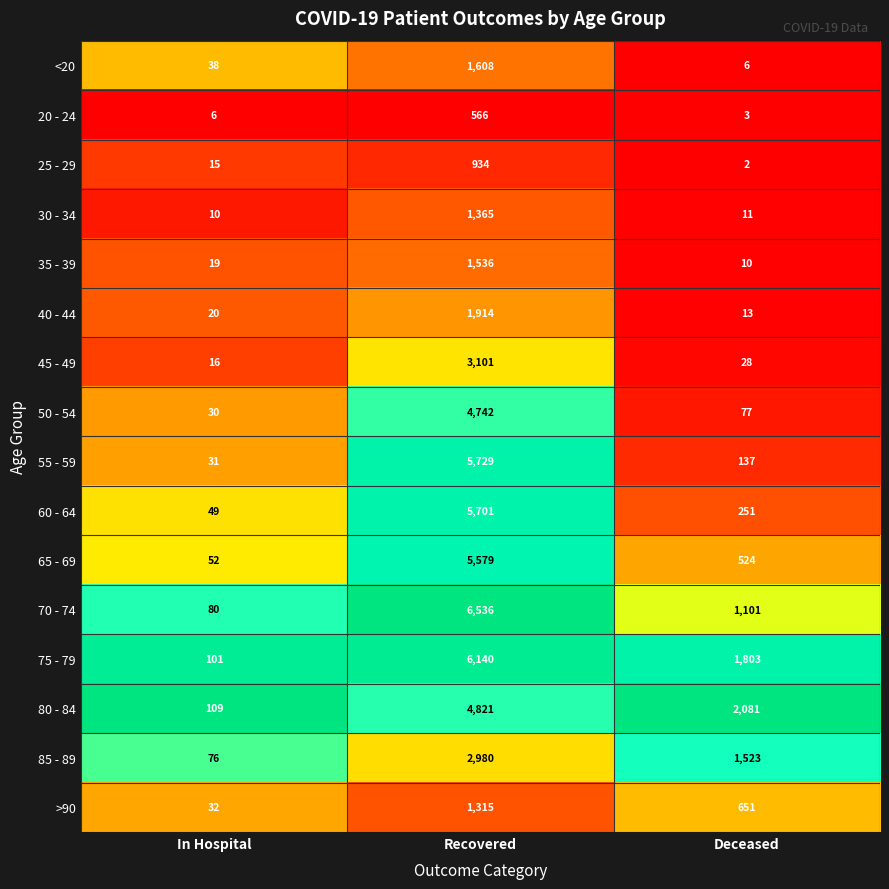

What is the difference between the maximum and second lowest values in the 20 - 24 series?

560